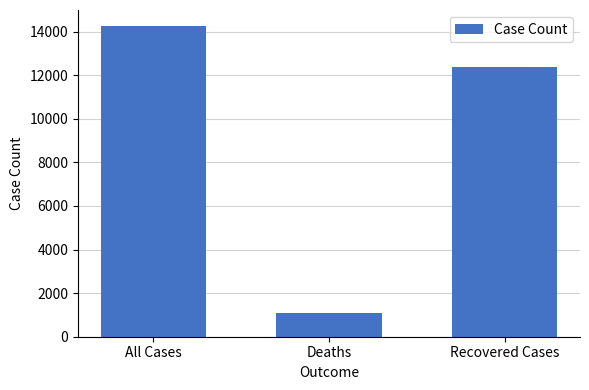

Does the chart contain stacked bars?

No